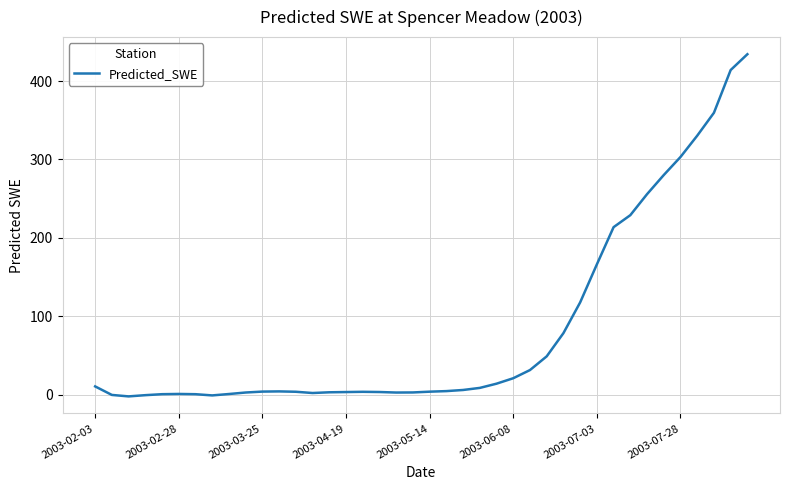

True or false: the data shows 303.2 at 2003-07-28.

True